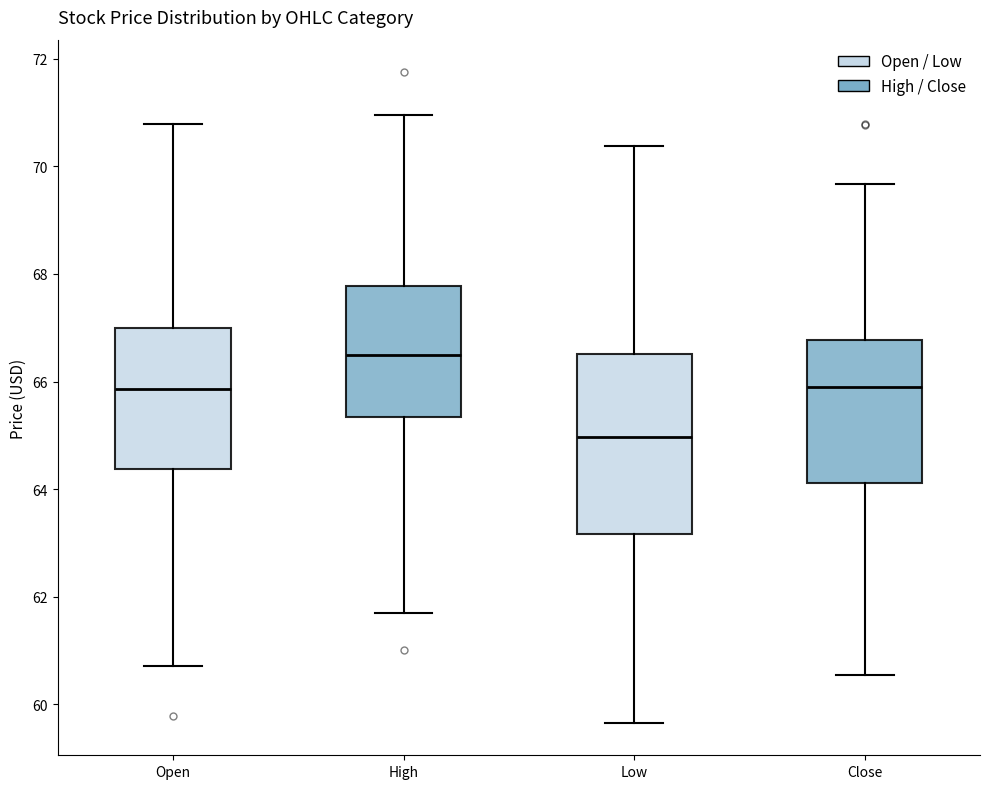

Reading left to right, transcribe this box plot: for each box, give where its median line is, the range the box spans, and where its two whiskers end, as read against the y-axis. The values are not printed on the chart, so give them approximately, as read against the axis.

Open: median 65.8, box 64.4 to 67.0, whiskers 60.8 to 70.8
High: median 66.4, box 65.4 to 67.8, whiskers 61.8 to 71.0
Low: median 65.0, box 63.2 to 66.6, whiskers 59.6 to 70.4
Close: median 66.0, box 64.2 to 66.8, whiskers 60.6 to 69.6